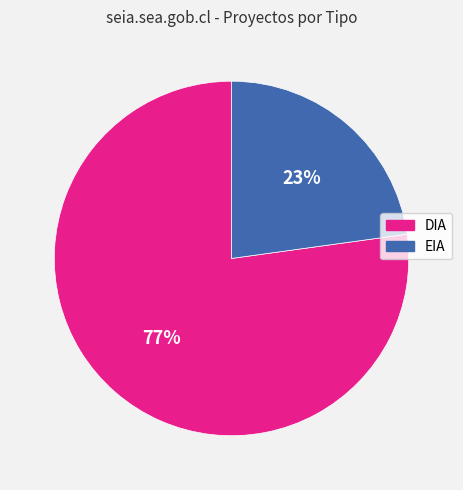

Which has a higher value, EIA or DIA?

DIA